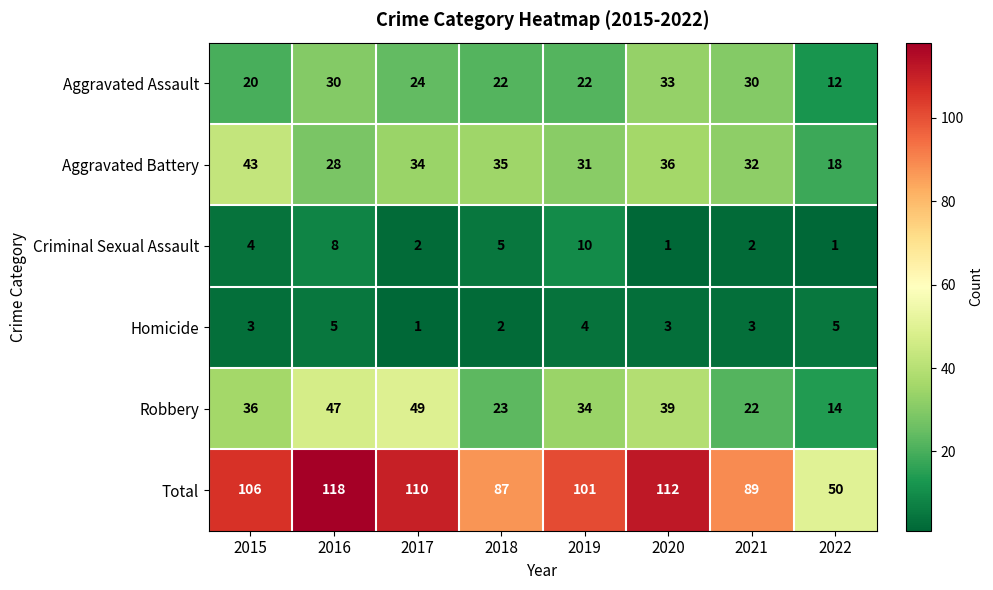

At which label does Criminal Sexual Assault reach its peak?

2019